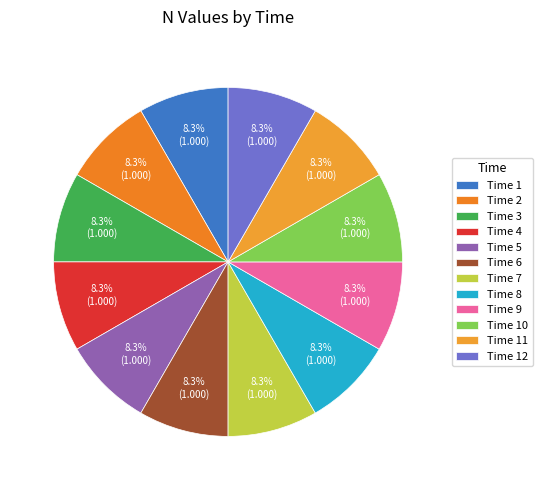

Is there any slice that represents more than half of the pie?

No